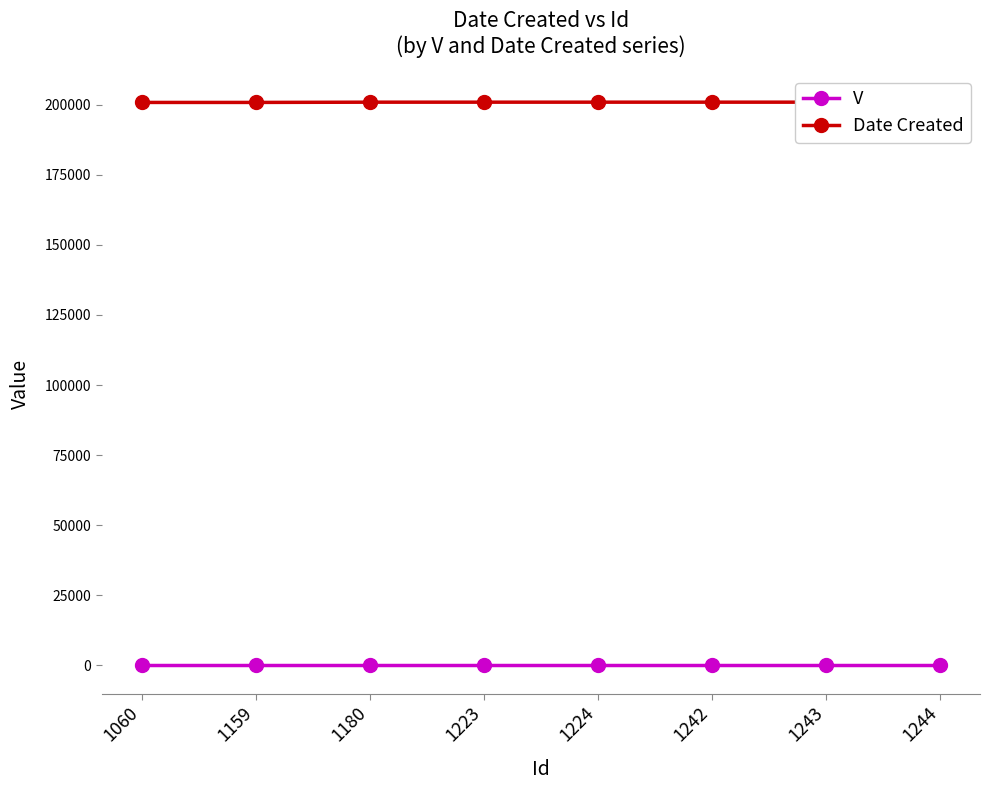

How many series are shown in this chart?

2